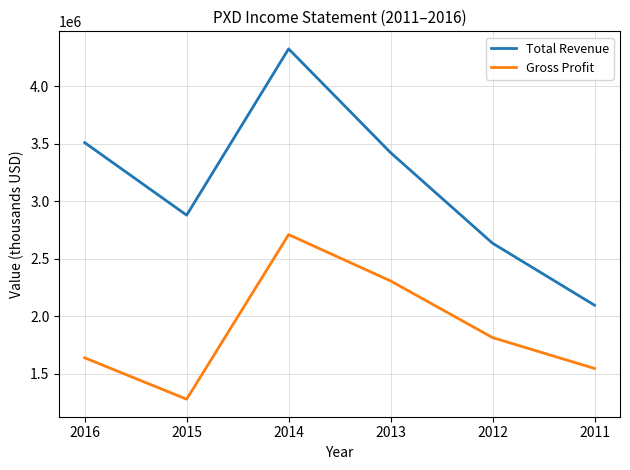

How many lines are shown in the chart?

2